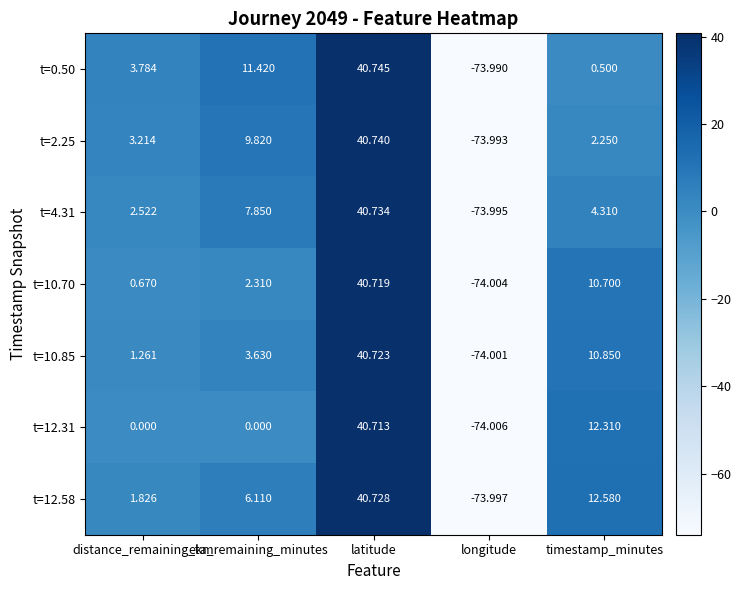

Which category has the lowest value in the t=0.50 series?

longitude